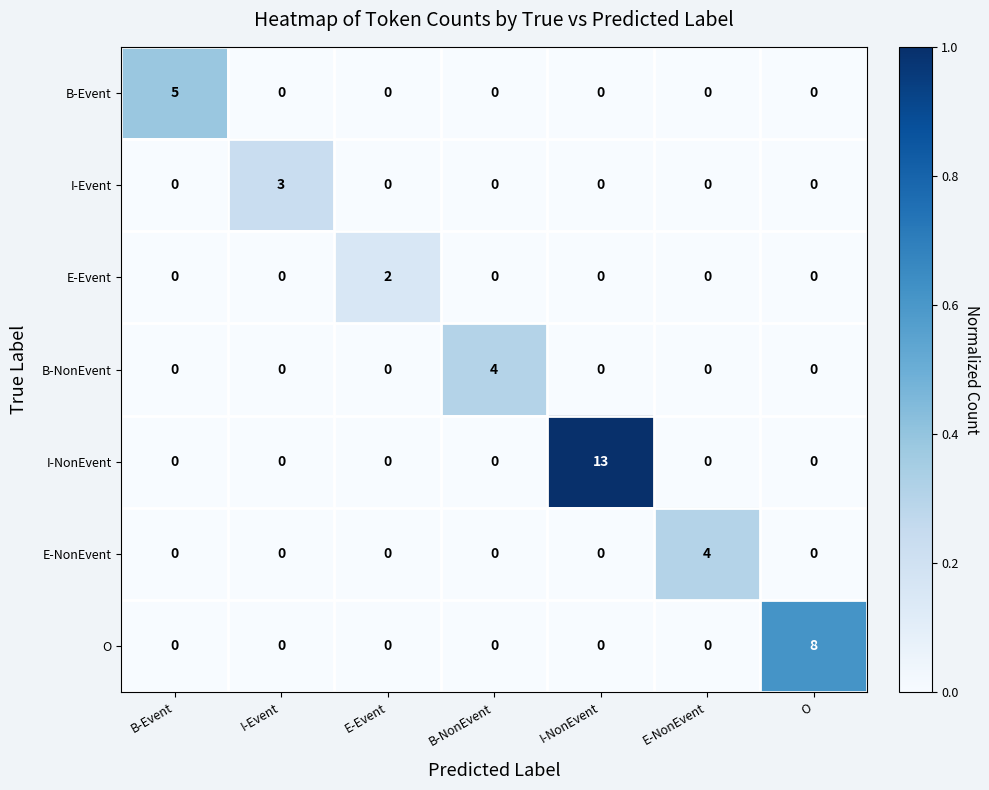

How many E-Event values are between 0 and 1?

6